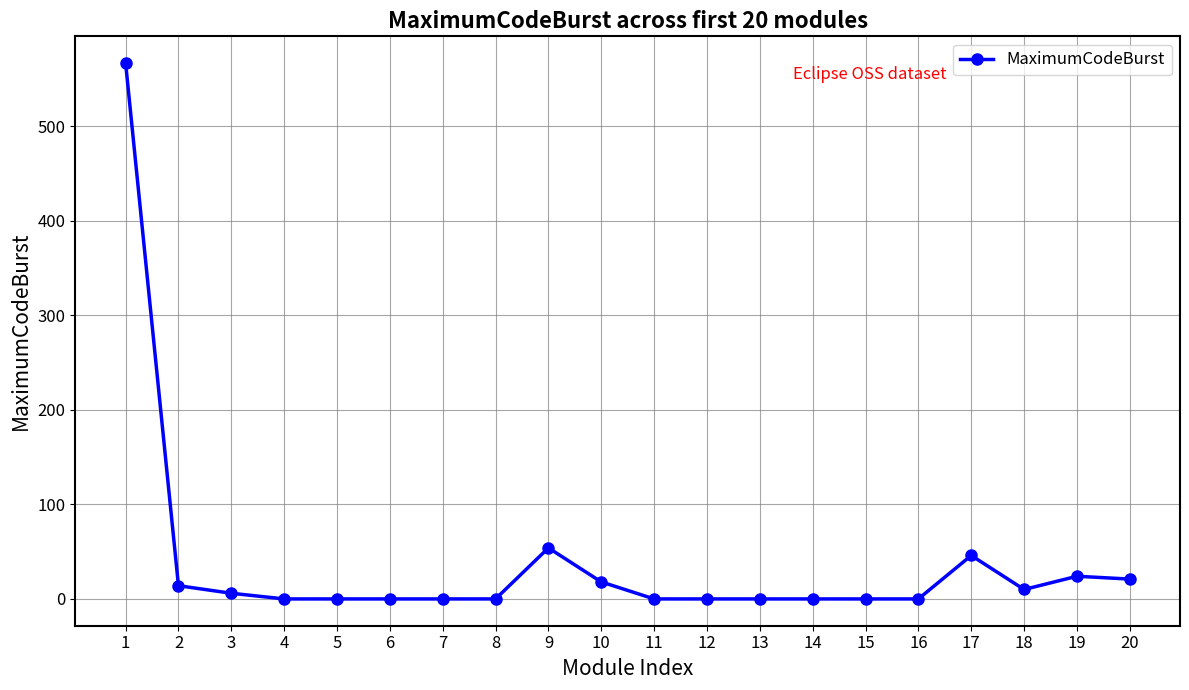

Count the number of values greater than 0.

9